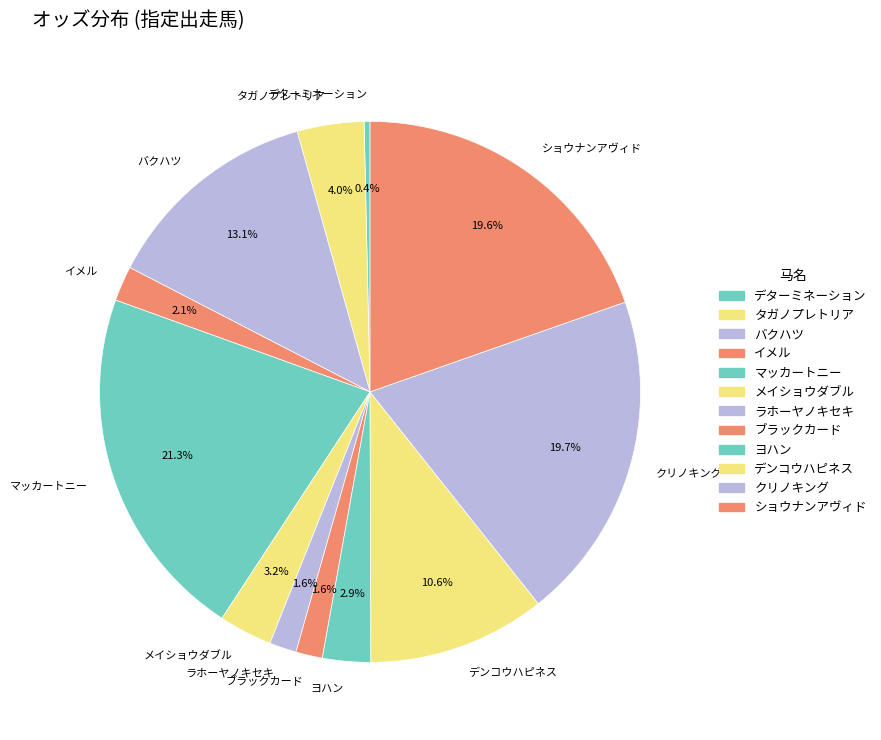

What percentage is the ショウナンアヴィド slice, to the nearest percent?

20%